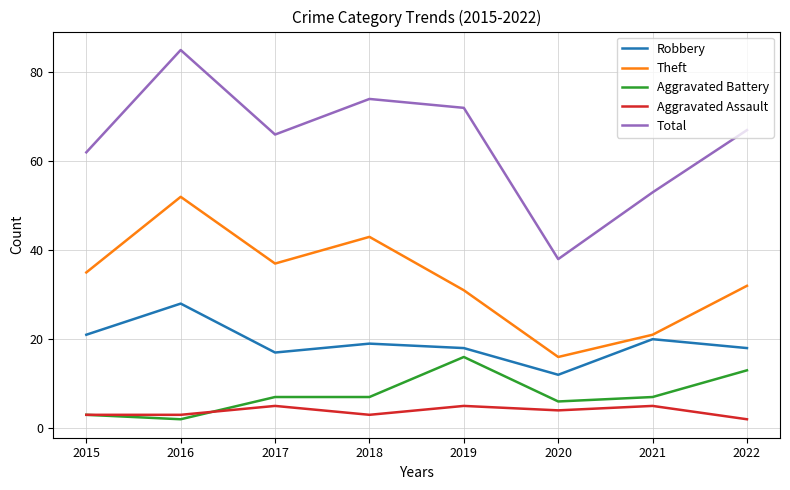

At which category is the sum across all series the highest?

2016